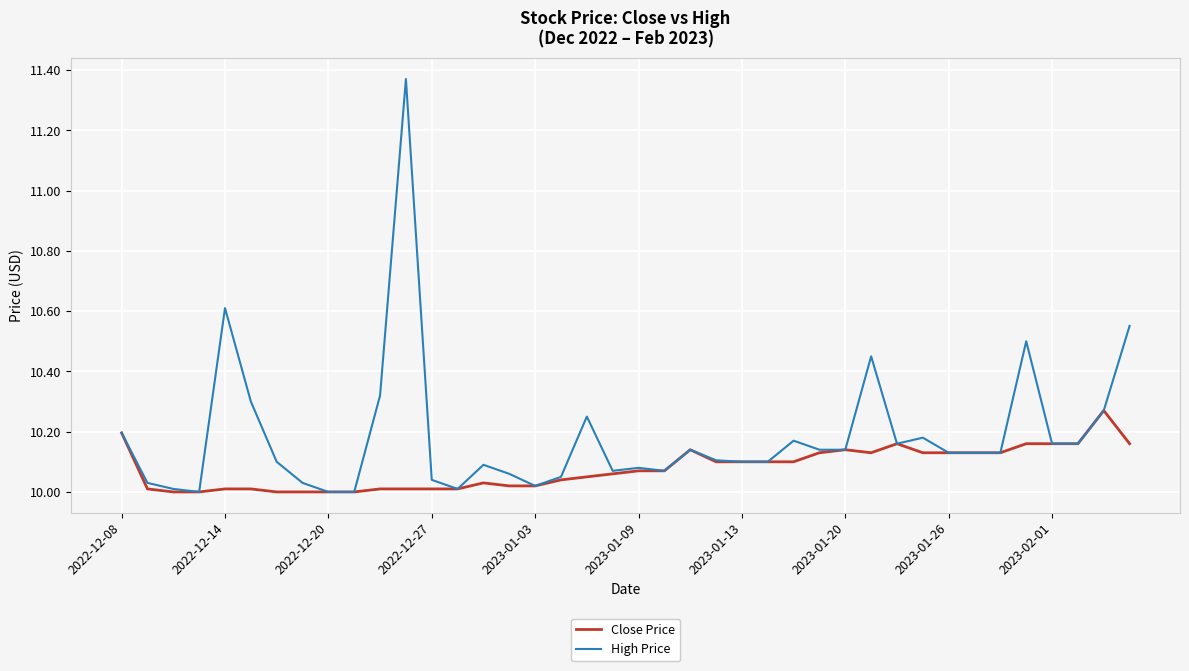

What are all the series names shown in the legend?

Close Price, High Price